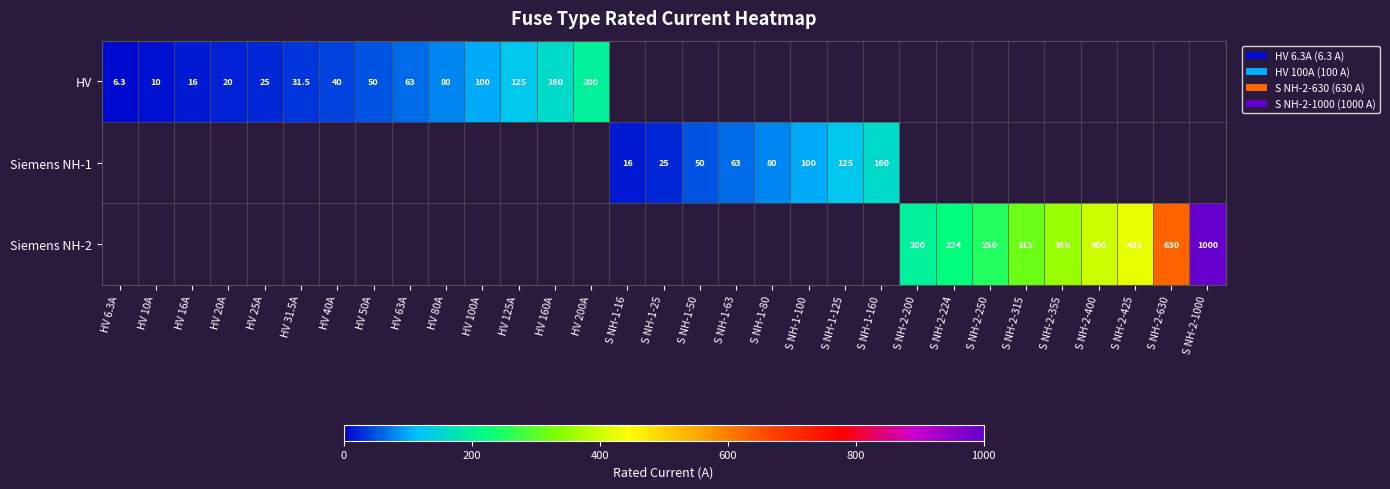

Between HV 10A and HV 40A, which is larger?

HV 40A